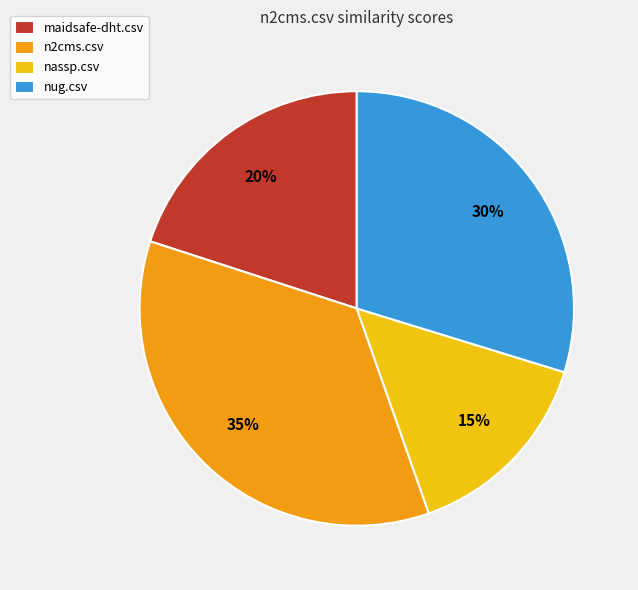

Do n2cms.csv and nug.csv together represent more than half of the pie?

Yes